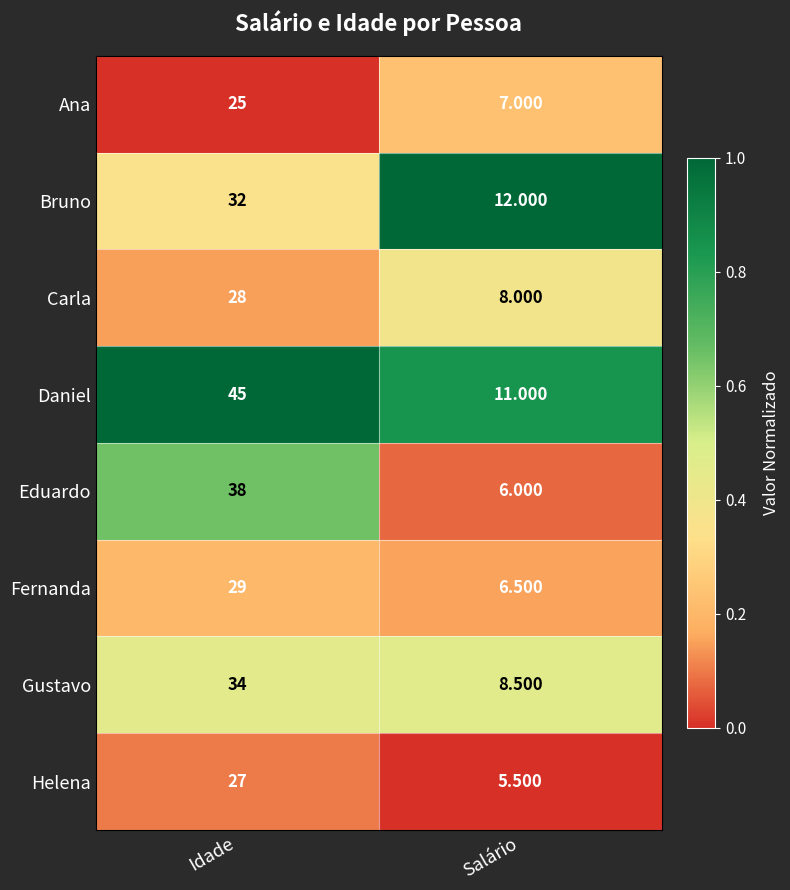

Is the value of Carla at Idade greater than the value of Helena at Salário?

Yes